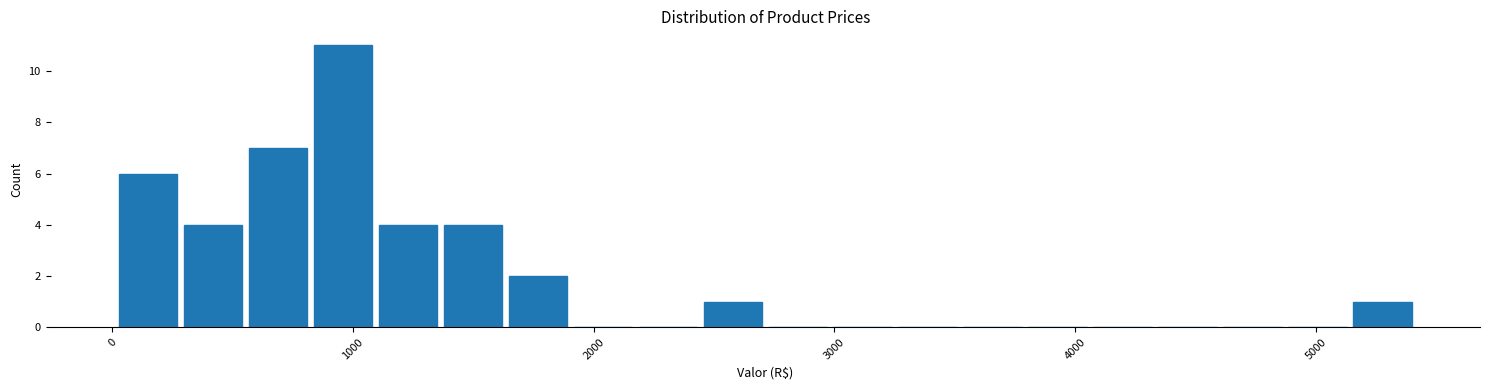

Around what value on the x-axis is the tallest bar? Give the approximate position of its centre, as read against the axis.

1000